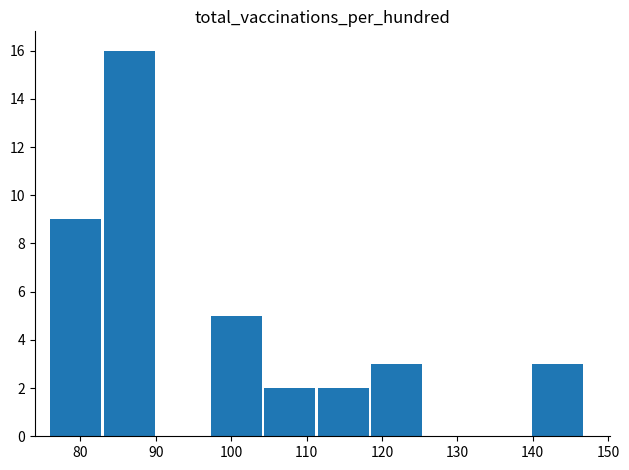

What is the greatest value displayed?

16